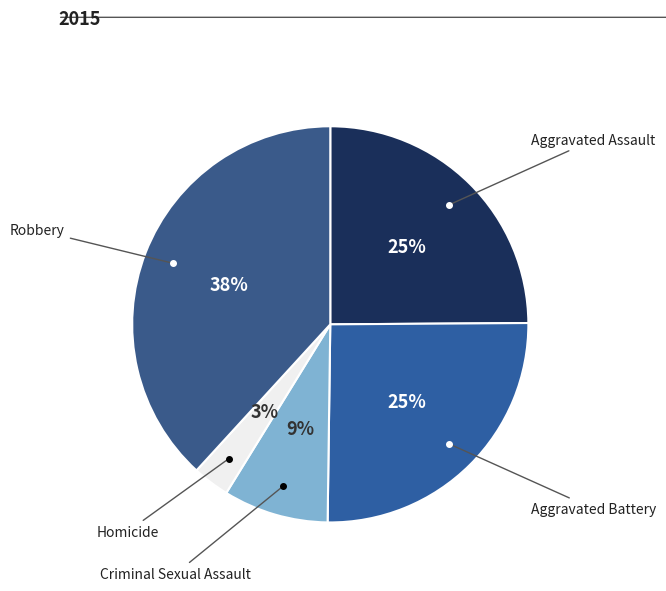

How many segments does this pie chart have?

5